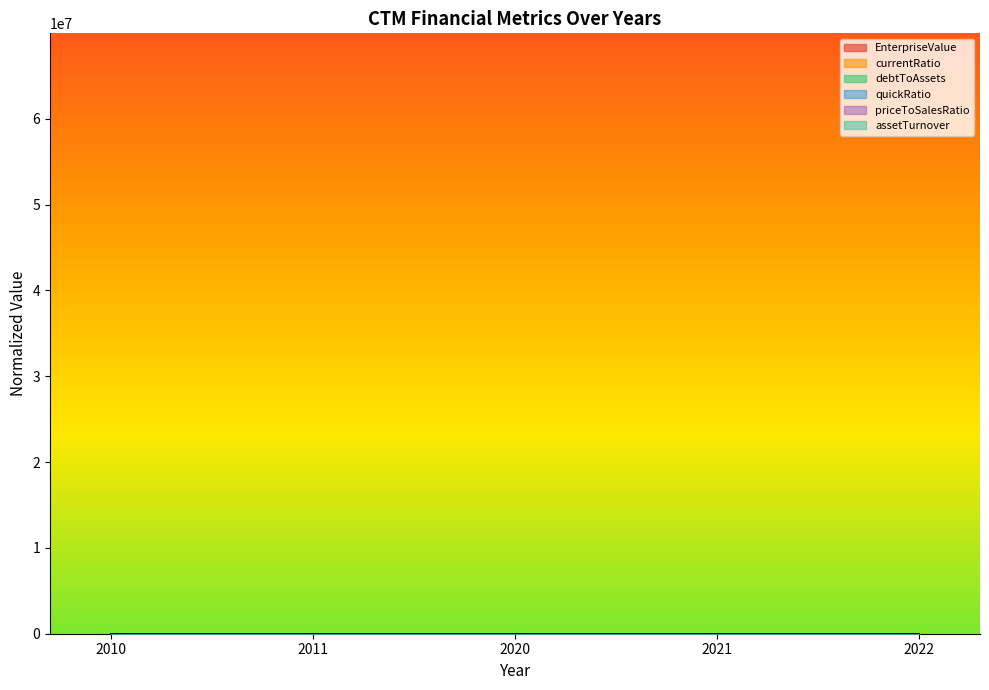

At which category is the sum across all series the highest?

2020